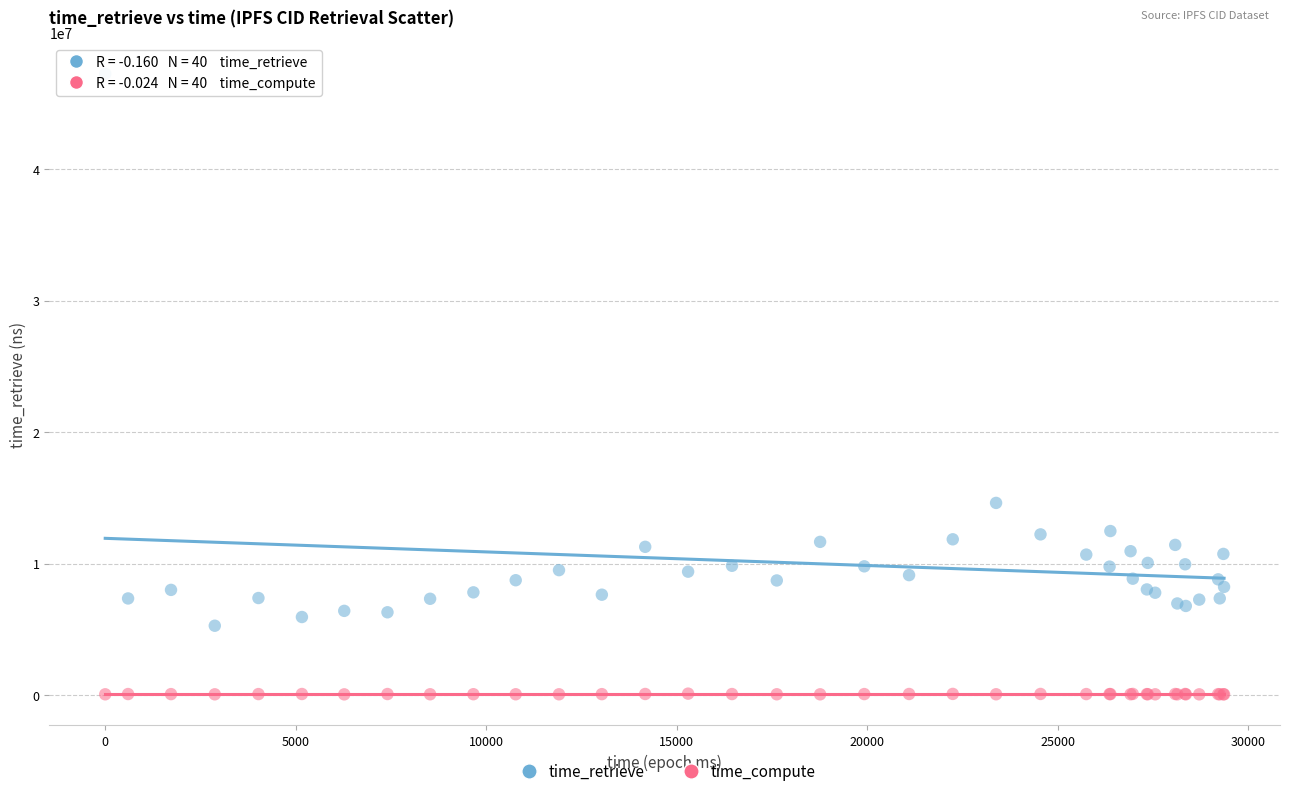

What are all the series names shown in the legend?

time_retrieve, time_compute